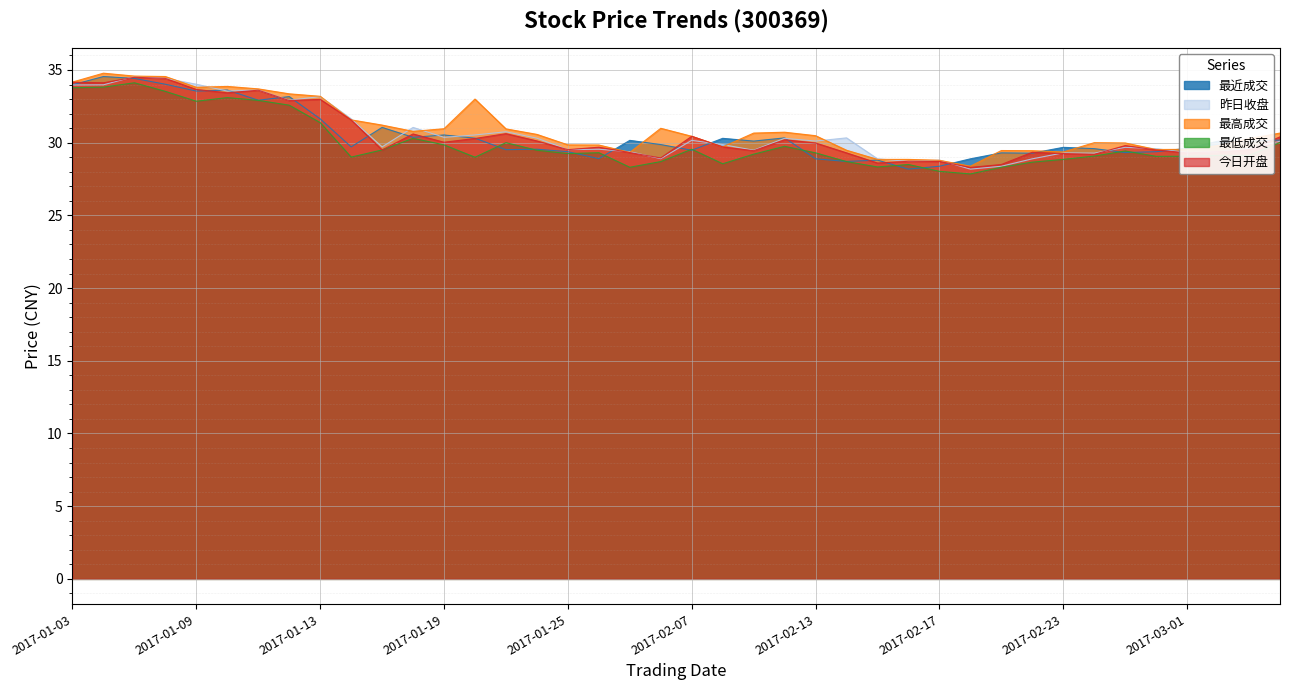

What position from the right is 2017-01-19?

28